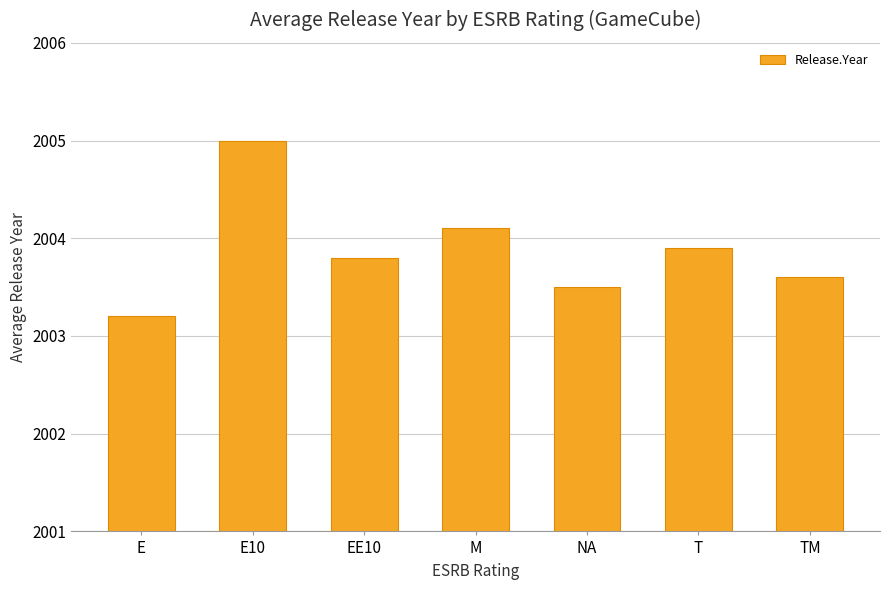

What is the value of the 5th bar from the left?

2003.5